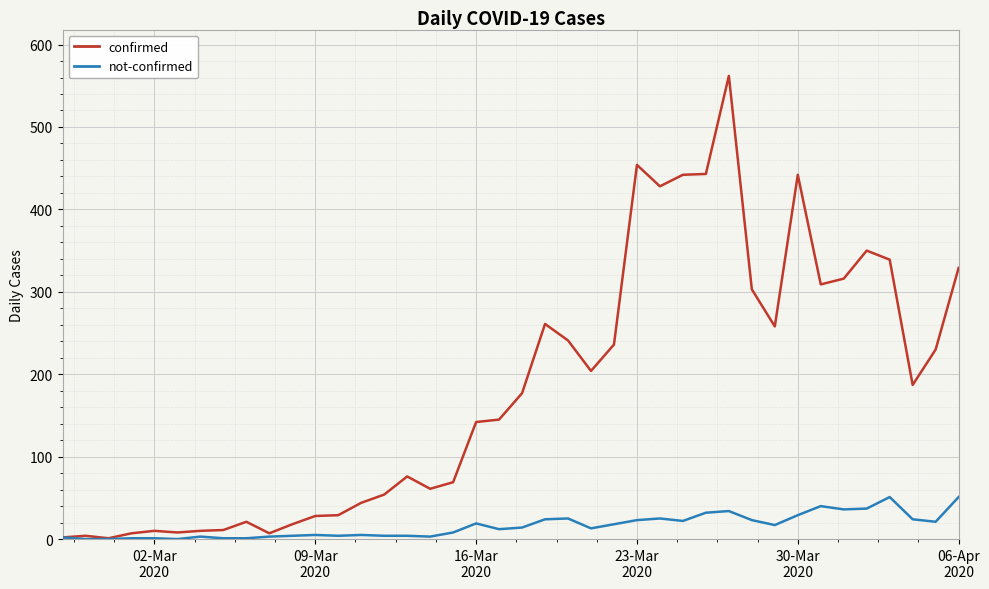

List the series in order of their overall mean, lowest first.

not-confirmed, confirmed